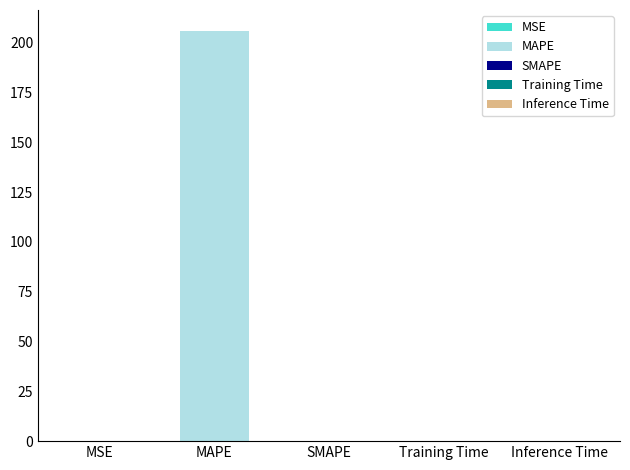

Are the bars grouped side by side (vs. stacked)?

No